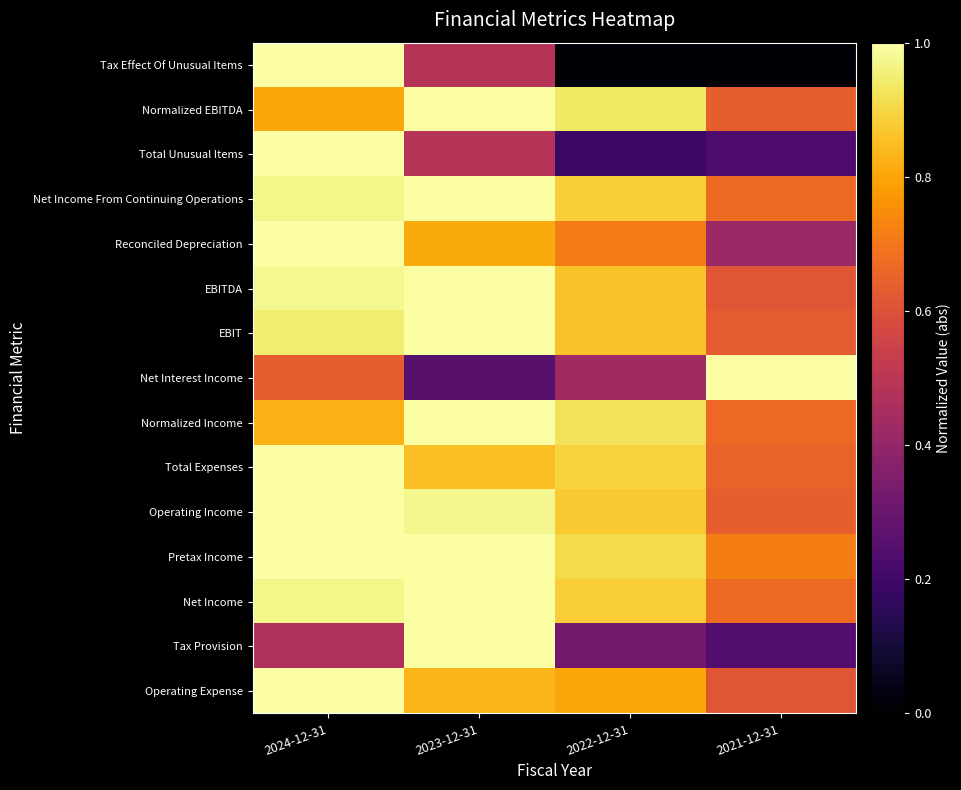

What is the difference between the highest and lowest values at 2023-12-31?

0.7